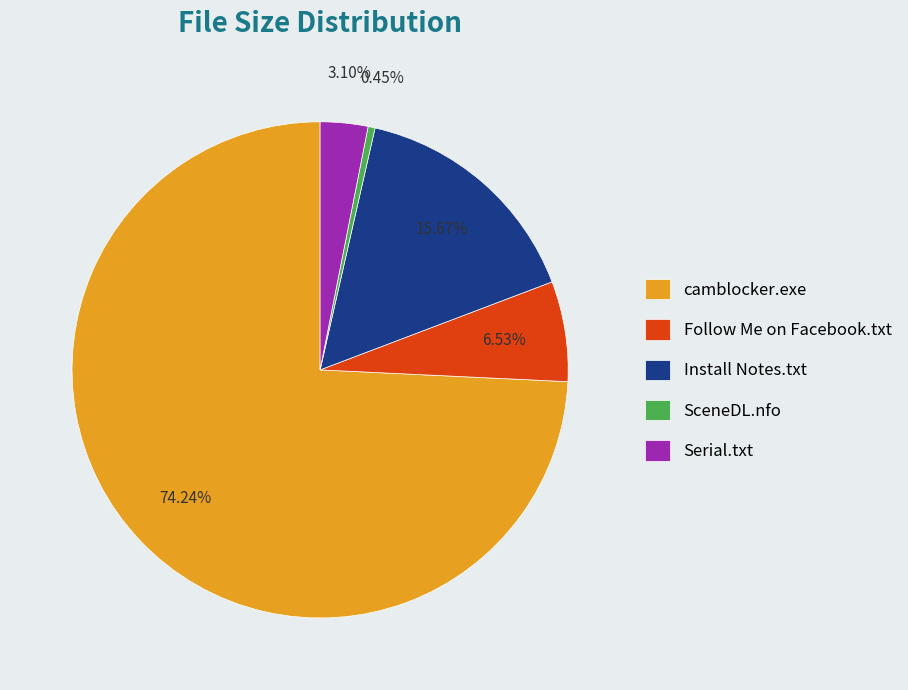

To the nearest percent, what is the combined percentage of Serial.txt and camblocker.exe?

77%